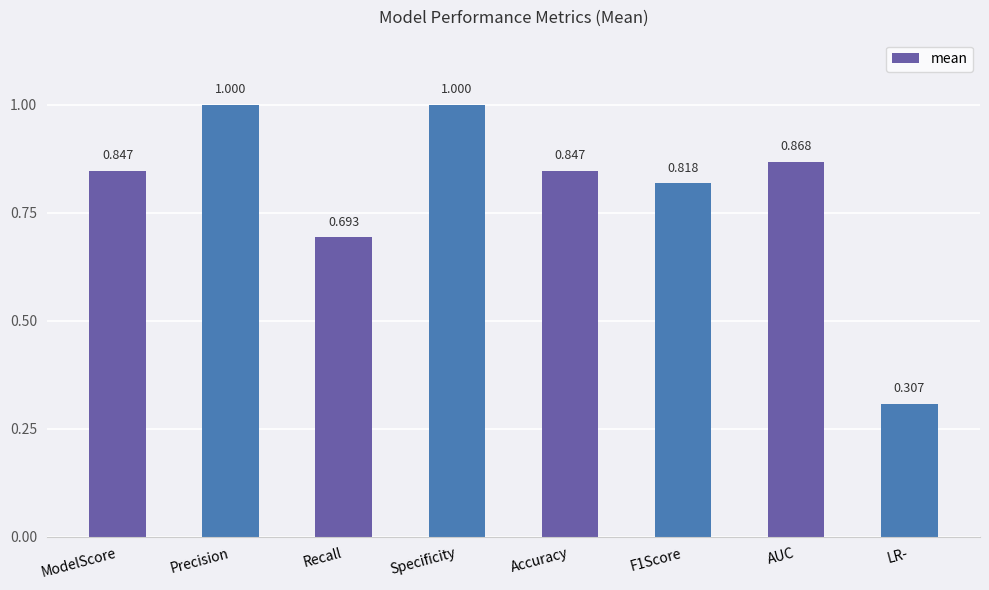

At which category does the chart reach its minimum across all series?

LR-